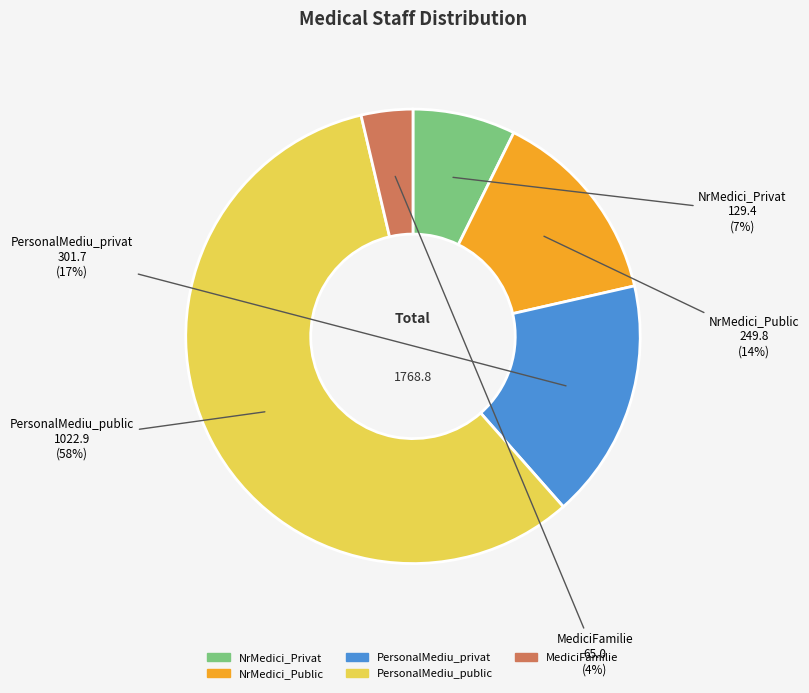

Is it true that PersonalMediu_public is 44% of the pie?

False